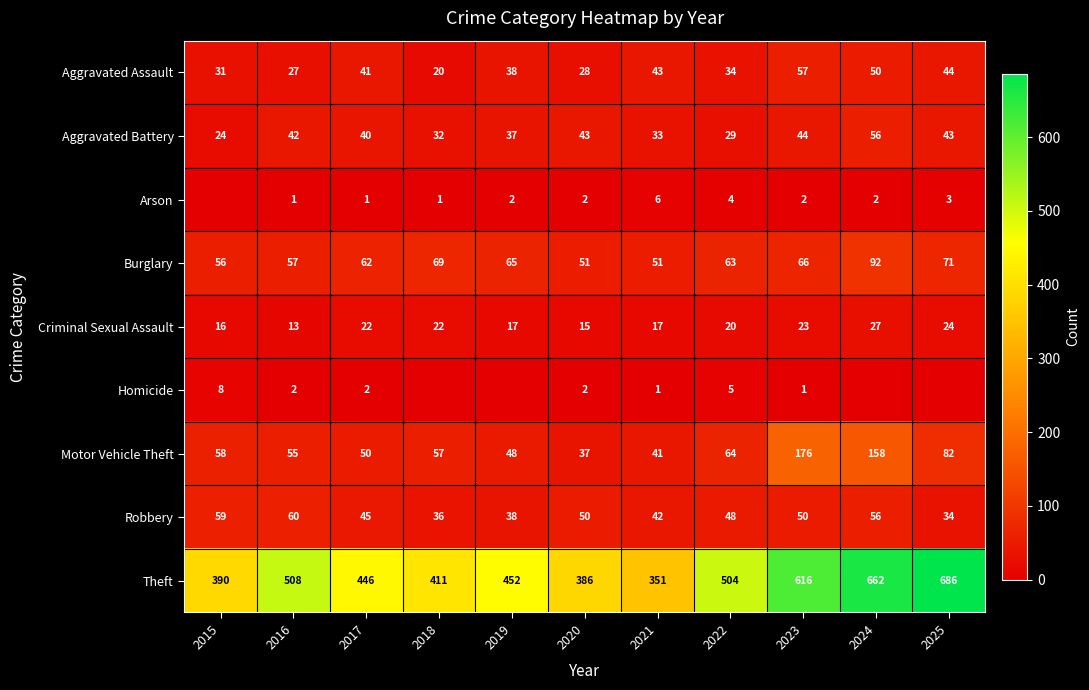

Which series changed the most between 2020 and 2023?

Theft